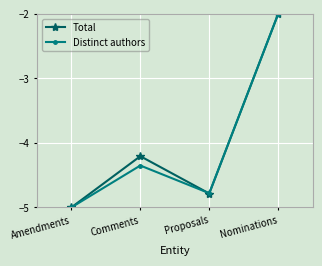

What is the smallest value displayed?

-5.0